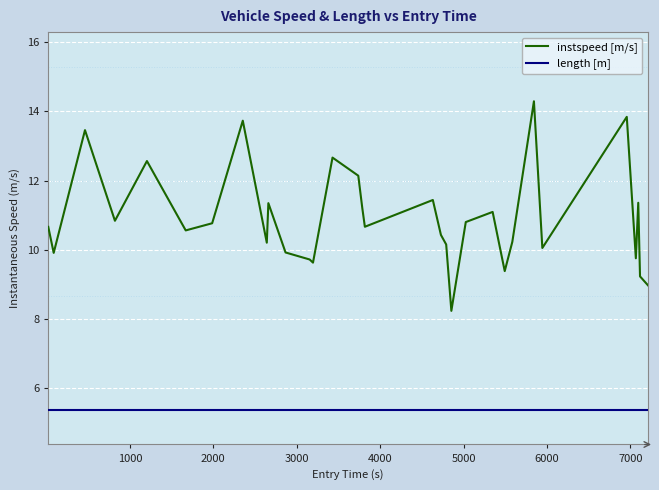

Which series has the largest total across all categories?

instspeed [m/s]